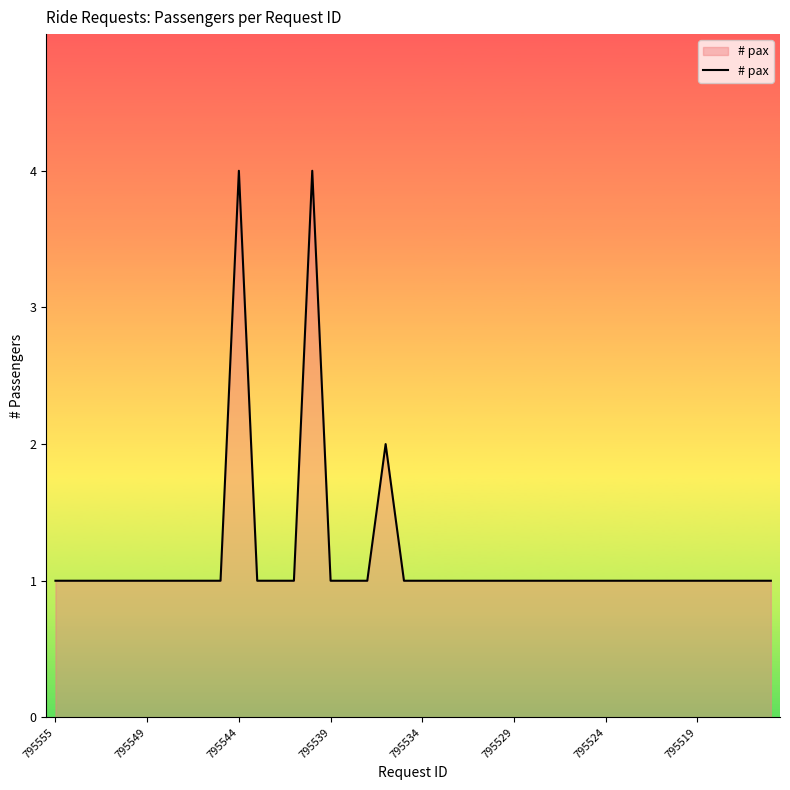

Does the chart have visible grid lines?

No